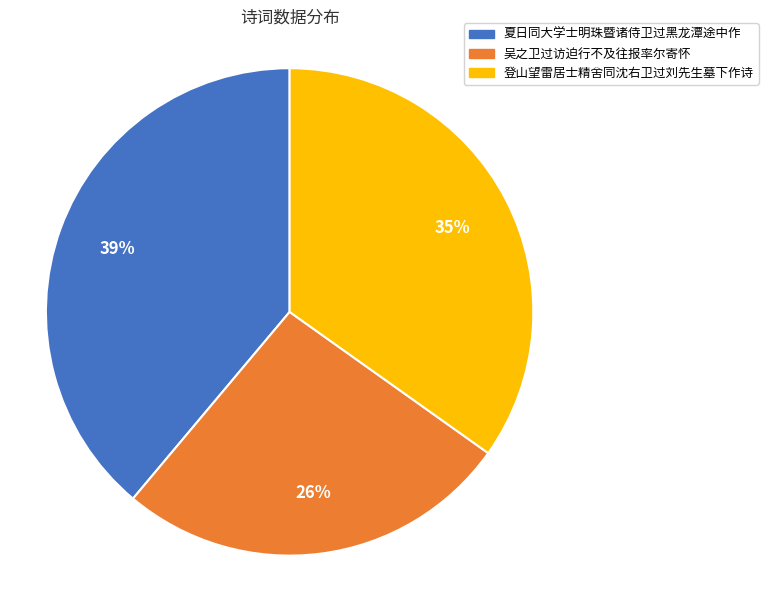

Is it true that 登山望雷居士精舍同沈右卫过刘先生墓下作诗 is 20% of the pie?

False